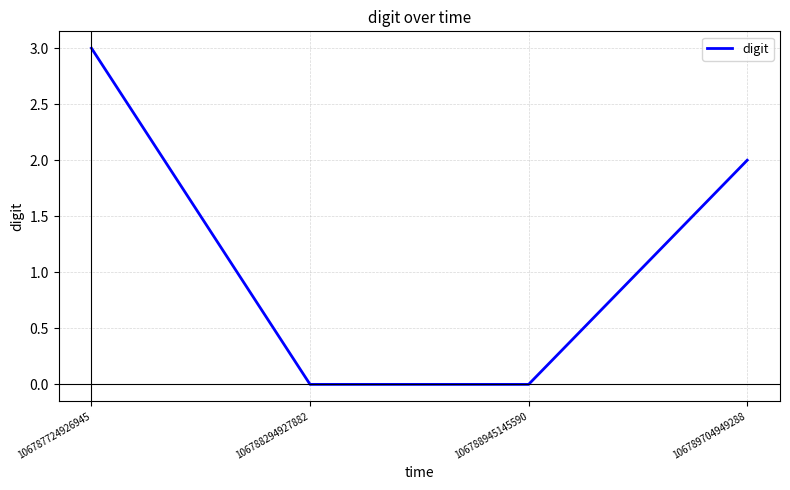

What is the sum of all values?

5